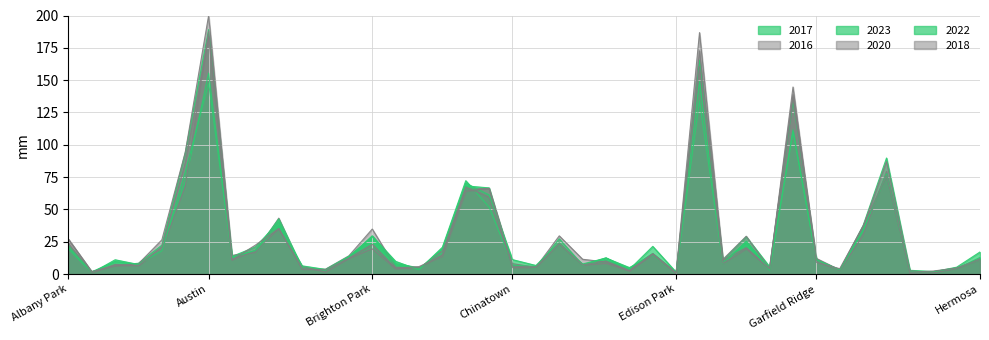

What is the average value of the 2022 series?

27.4